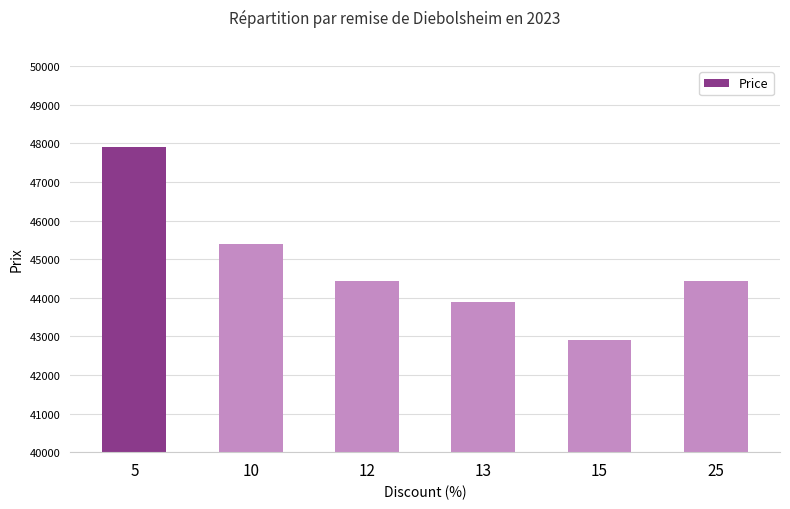

What is the difference between the maximum and second lowest values?

4000